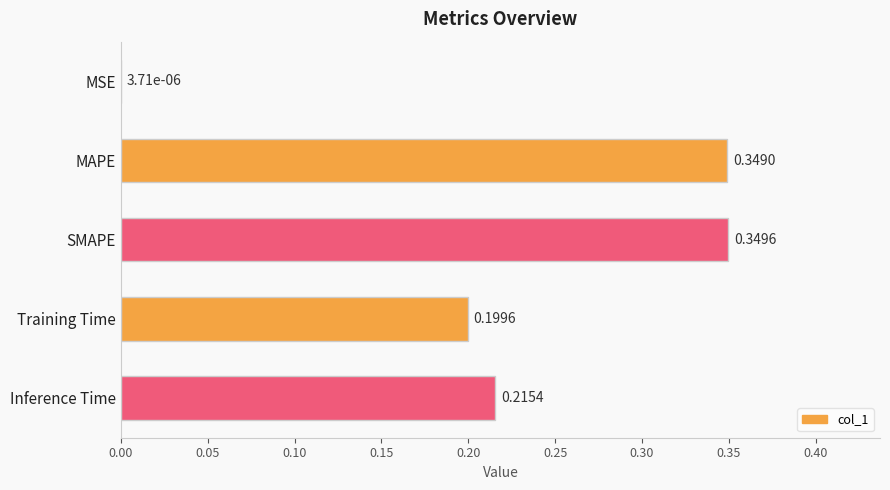

Where is the data nearest to the value 0?

MSE